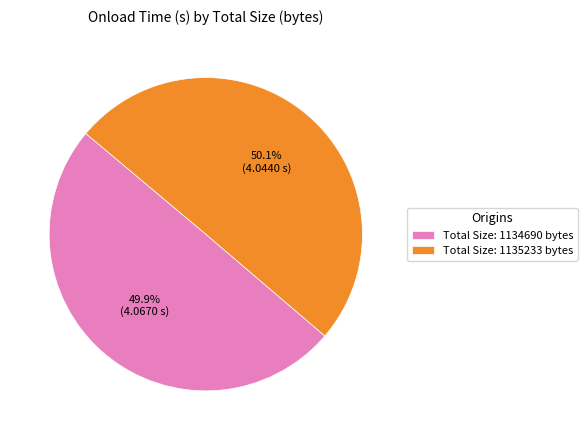

Combined, what portion of the pie is Total Size: 1134690 bytes and Total Size: 1135233 bytes?

100.0%